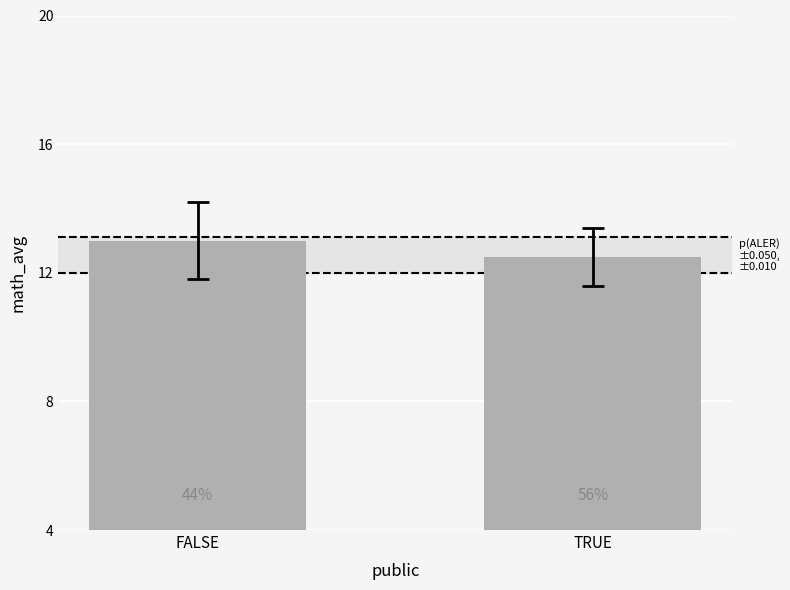

The value at FALSE is 5.5. True or false?

False